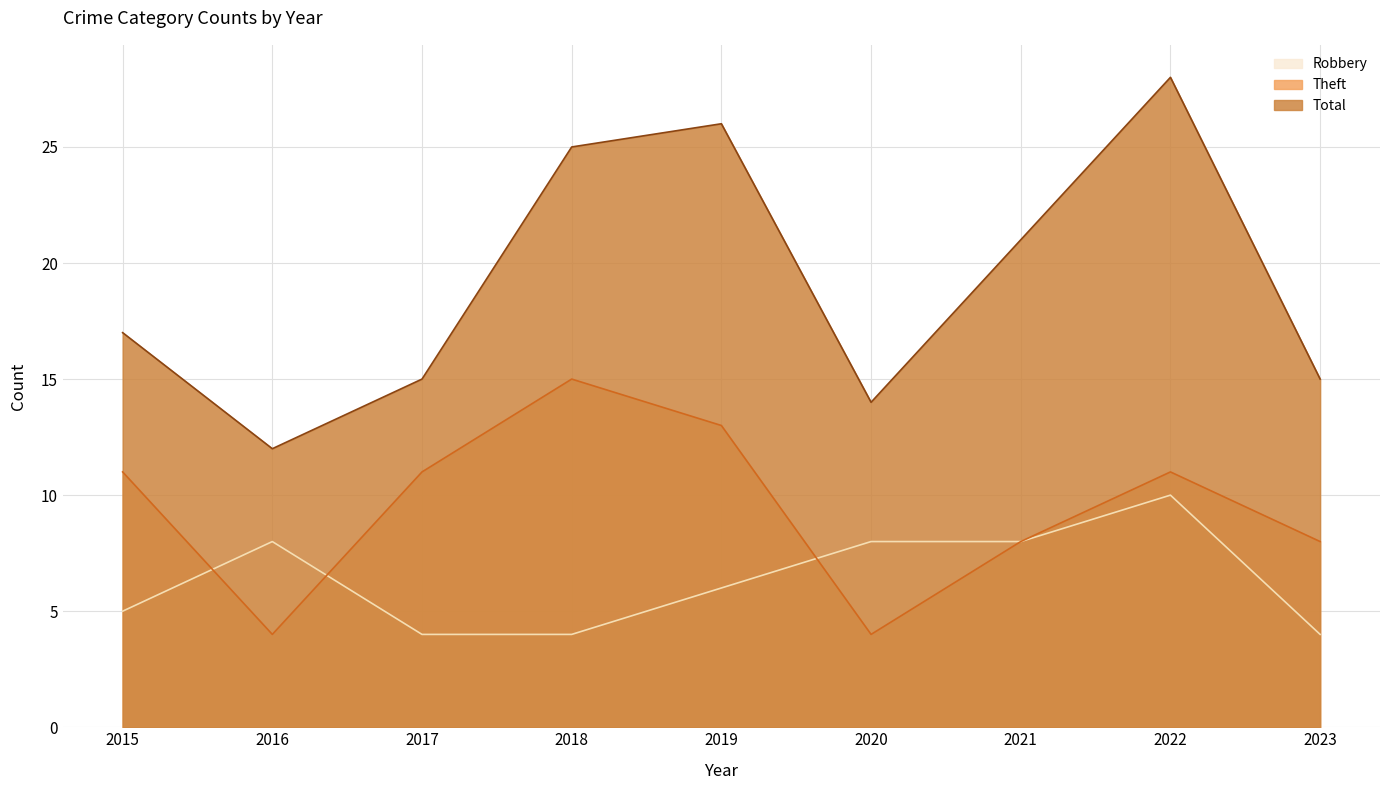

What is the sum of all Theft values?

85